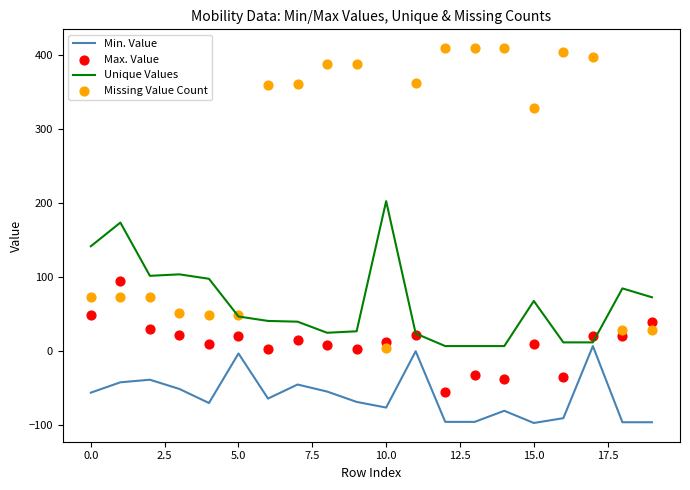

What are all the series names shown in the legend?

Min. Value, Unique Values, Max. Value, Missing Value Count